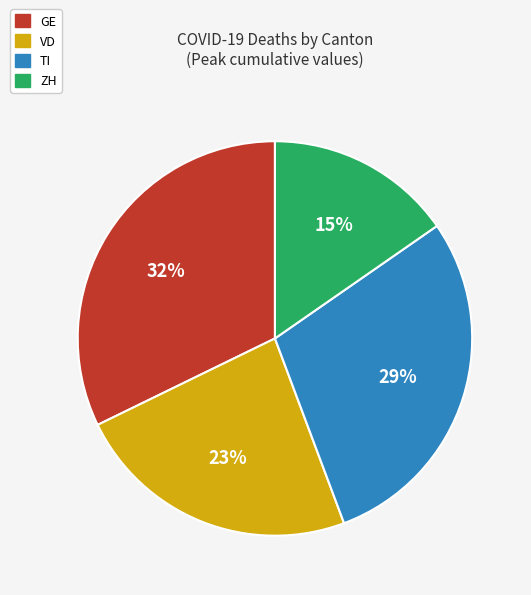

To the nearest percent, what is the average slice percentage?

25%